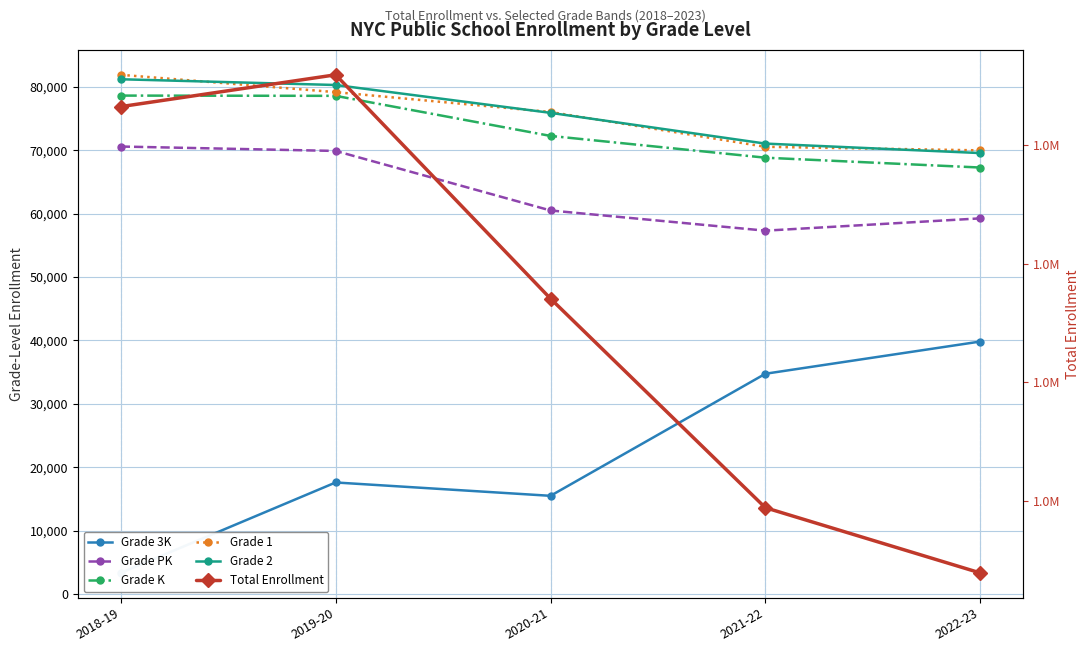

What is the approximate value of Grade 2 at 2021-22, to the nearest 50?

71050